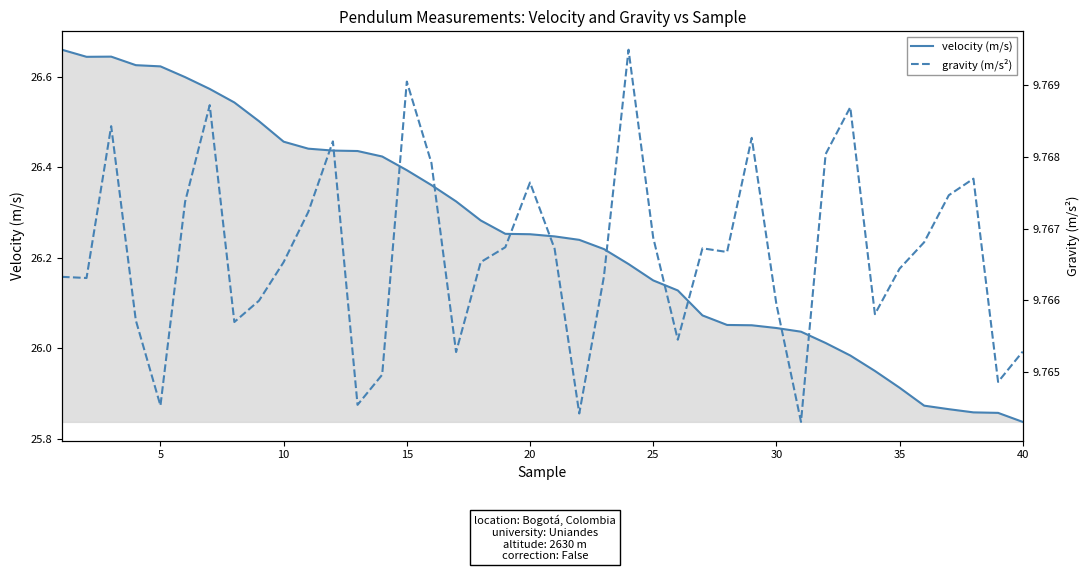

How many lines are shown in the chart?

2